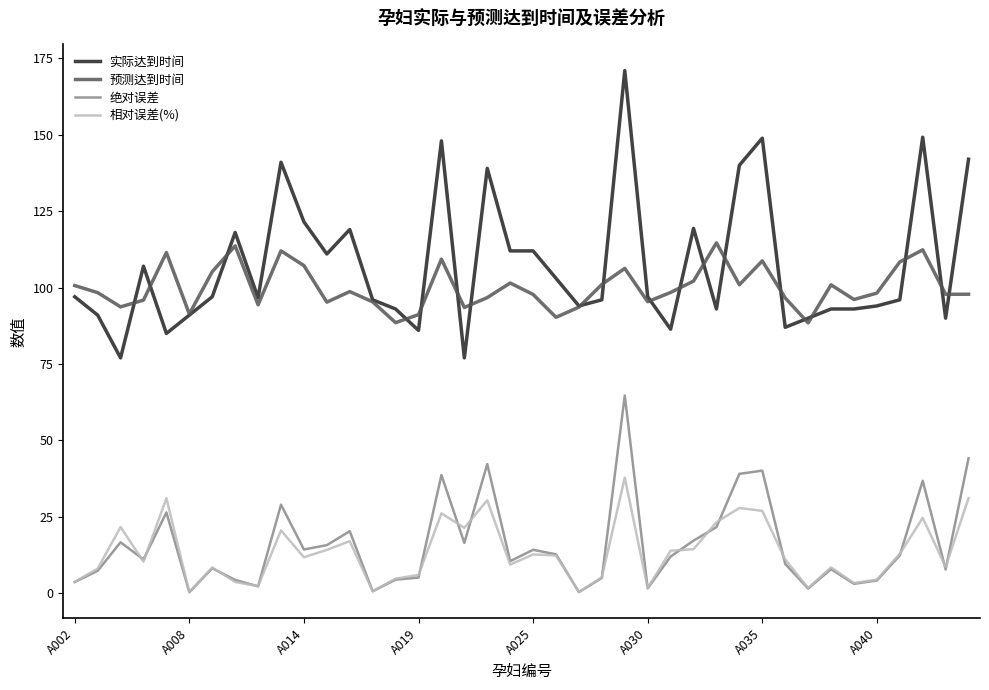

Which series has the largest range (max minus min)?

实际达到时间